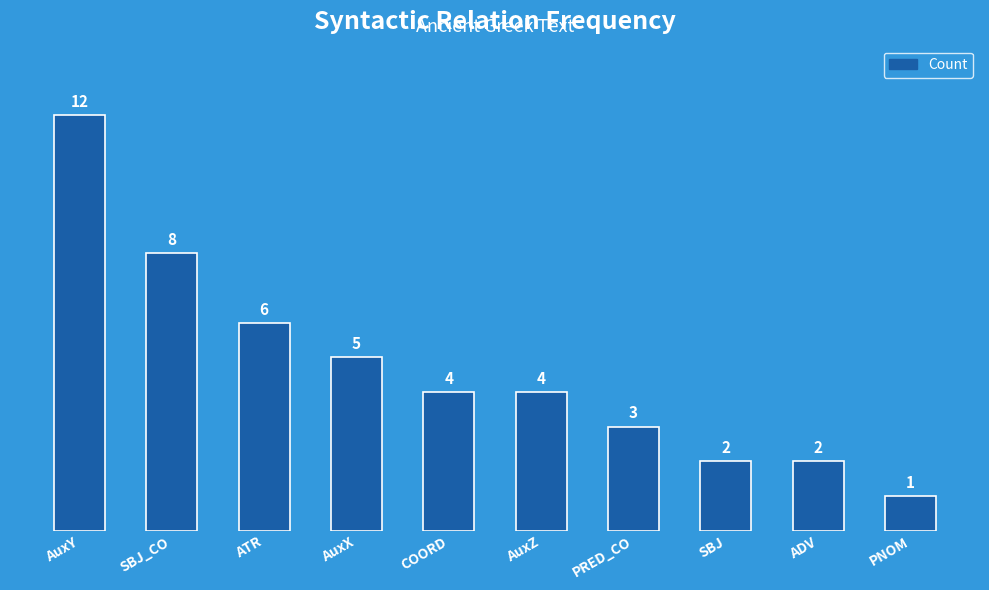

Reading left to right, extract all data points from this chart.

12	8	6	5	4	4	3	2	2	1